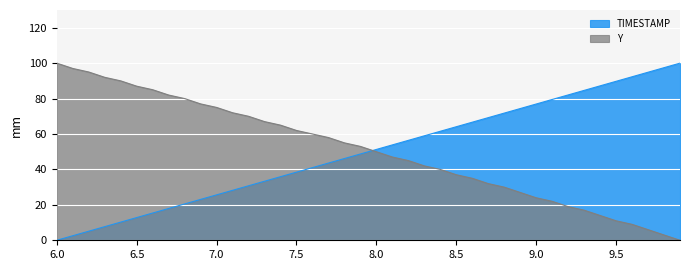

What is the label of the 6th point from the left?

6.5